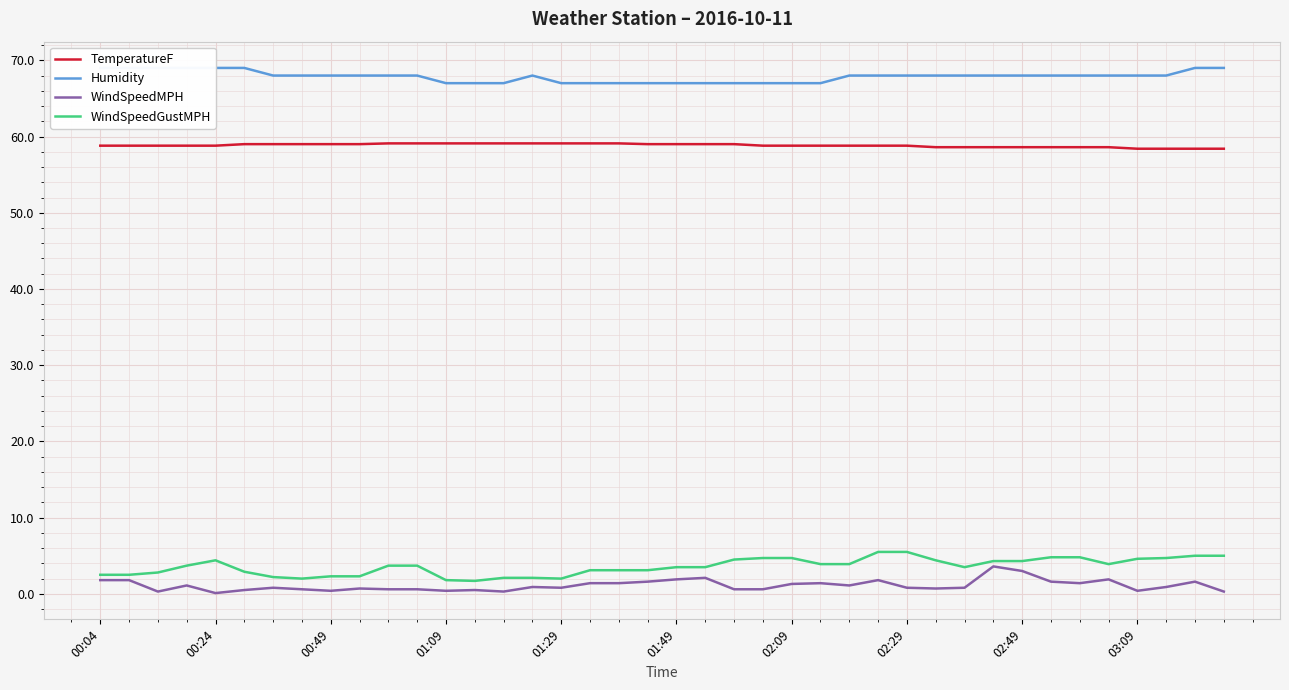

What is the average value of the Humidity series?

67.9